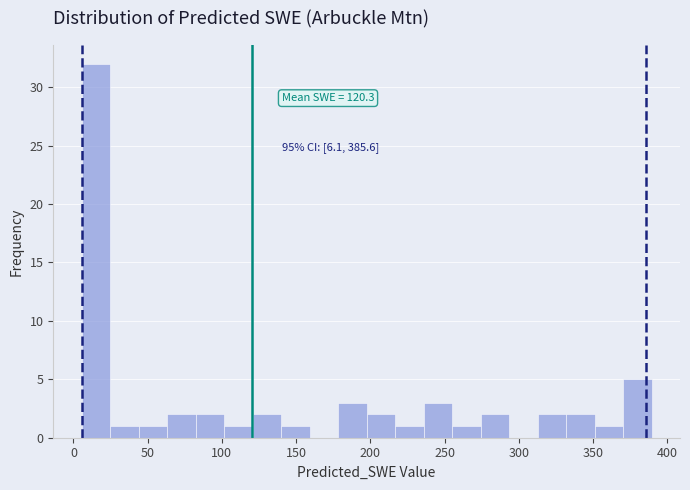

Around what value on the x-axis is the tallest bar? Give the approximate position of its centre, as read against the axis.

15